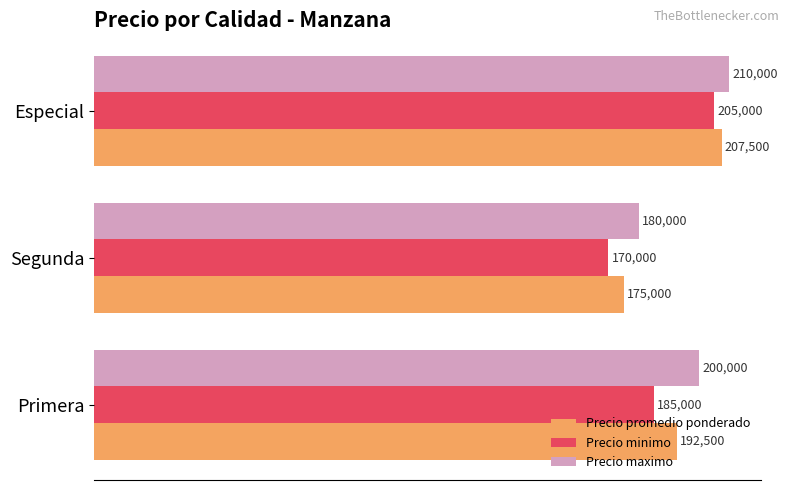

Which series has the largest range (max minus min)?

Precio minimo